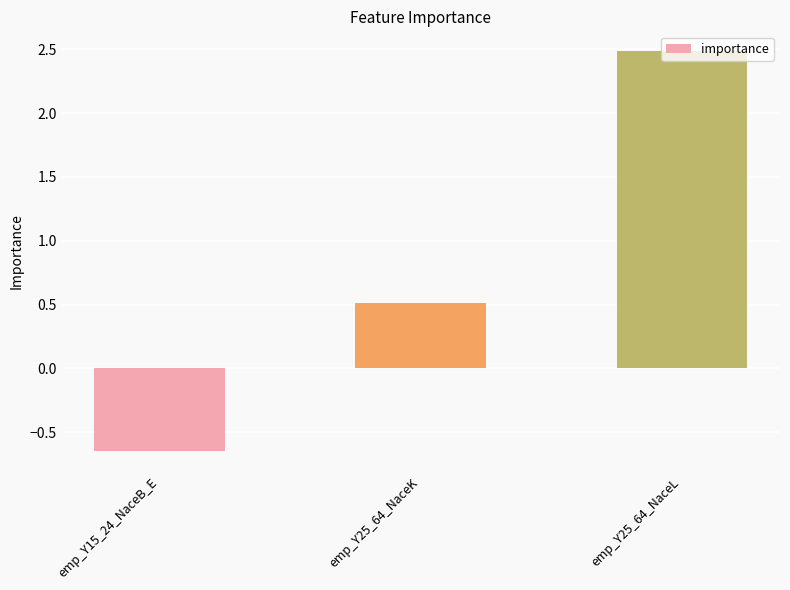

Are the bars horizontal?

No